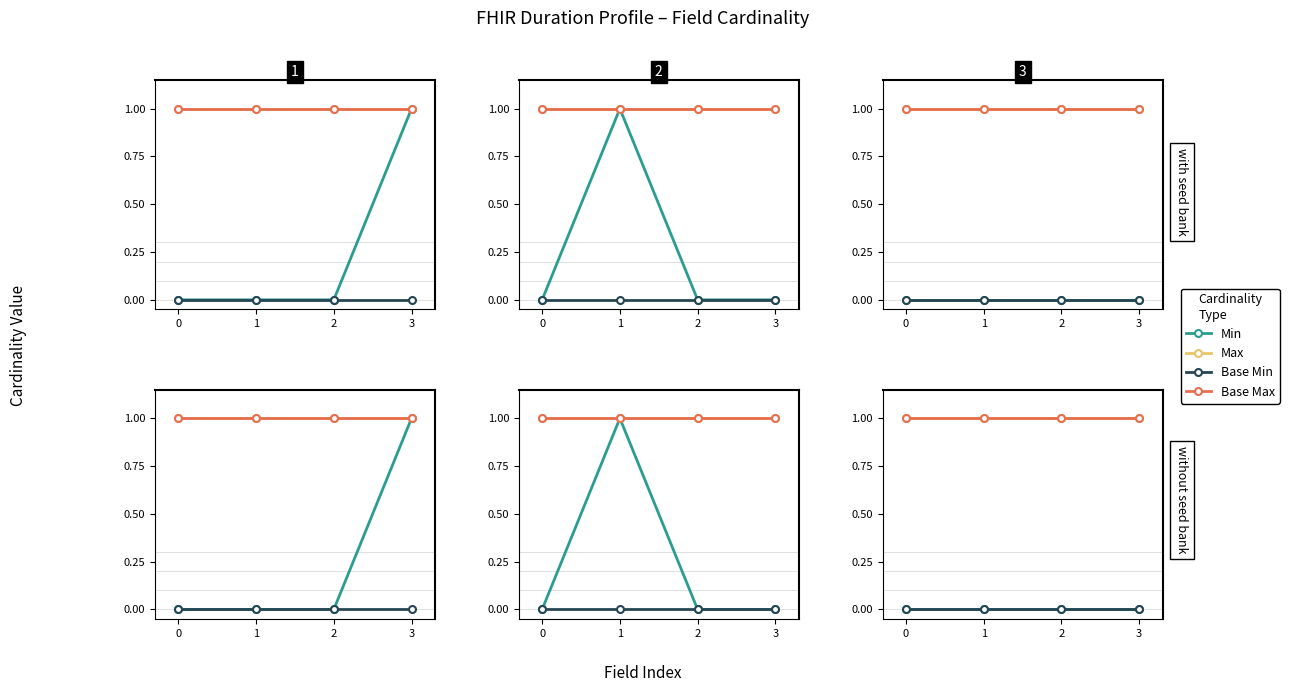

What are all the series names shown in the legend?

Min, Max, Base Min, Base Max